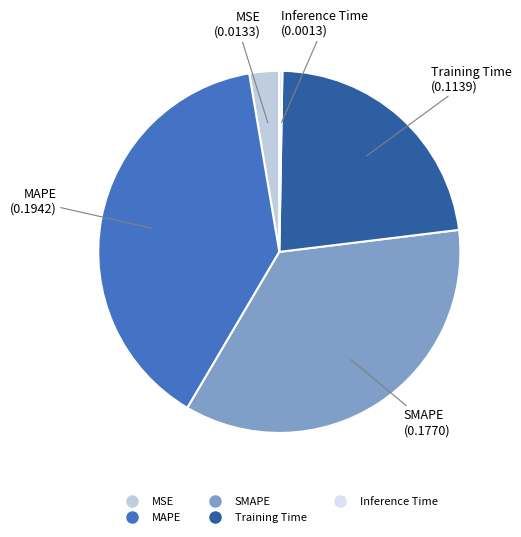

The Training Time slice represents 11% of the pie. True or false?

False